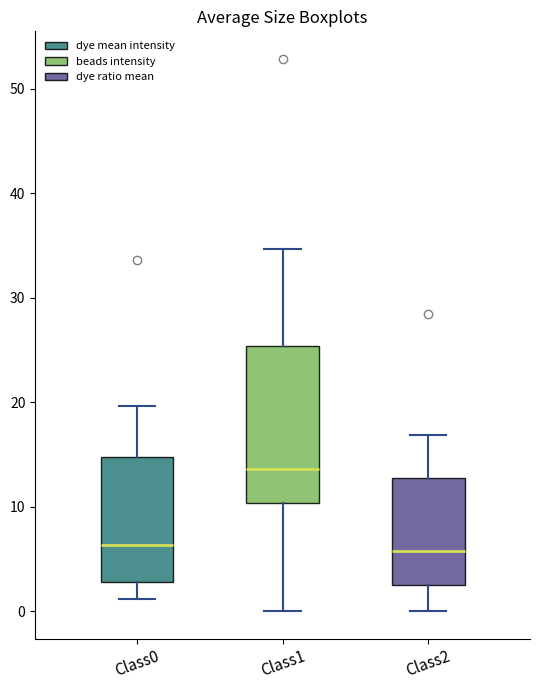

Reading left to right, transcribe this box plot: for each box, give where its median line is, the range the box spans, and where its two whiskers end, as read against the y-axis. The values are not printed on the chart, so give them approximately, as read against the axis.

Class0: median 6, box 3 to 15, whiskers 1 to 20
Class1: median 14, box 10 to 25, whiskers 0 to 35
Class2: median 6, box 2 to 13, whiskers 0 to 17